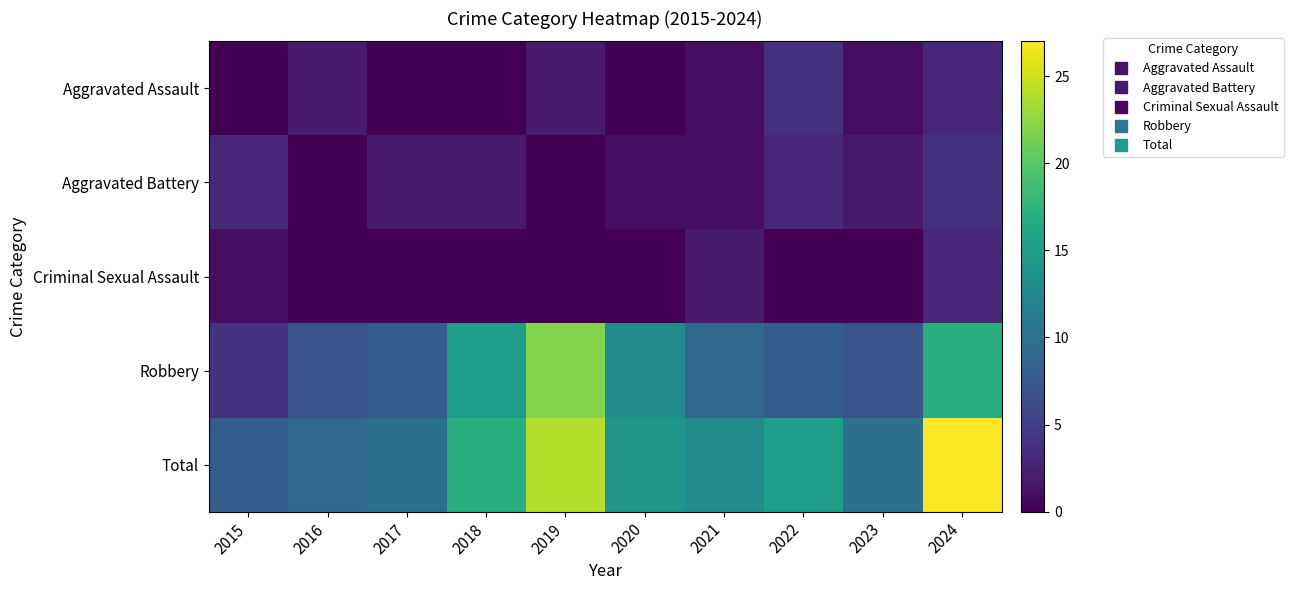

Which series has the largest total across all categories?

Total